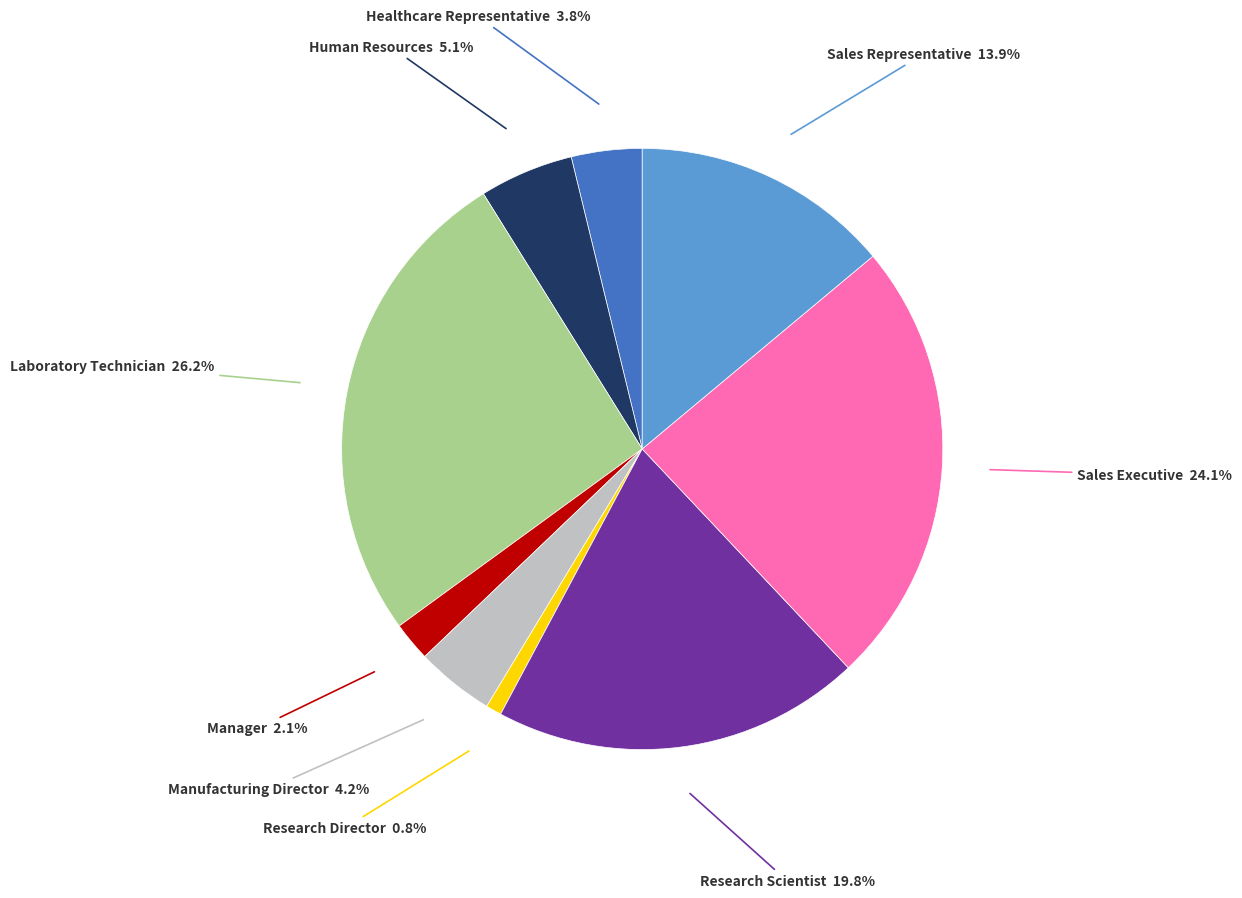

What is the largest slice in the pie chart?

Laboratory Technician